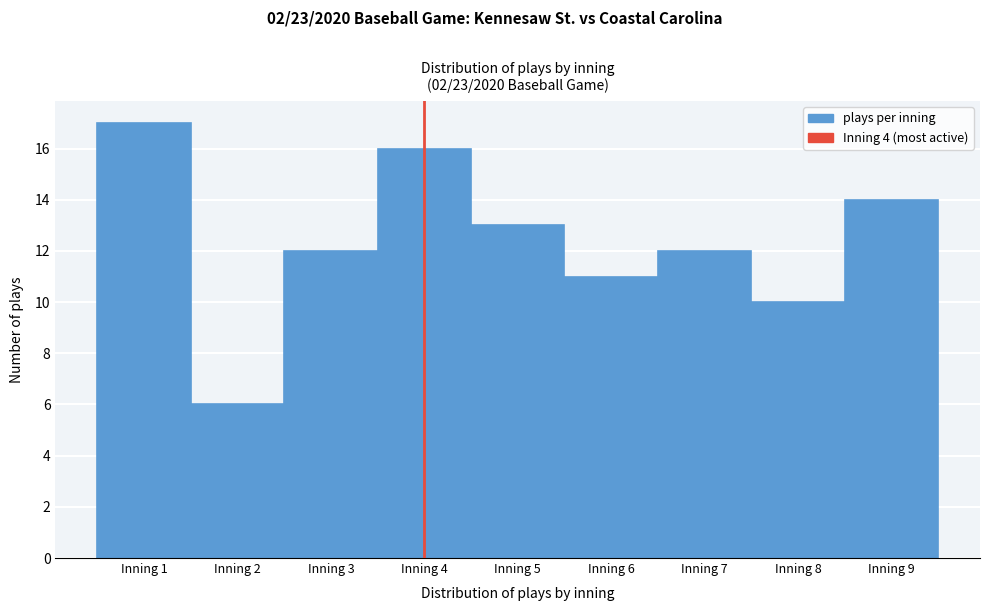

Reading left to right, transcribe this chart: for each bar, give the range it covers on the x-axis and its height. The values are not printed on the chart, so give them approximately, as read against the axis.

0.5 to 1.5: 17
1.5 to 2.5: 6
2.5 to 3.5: 12
3.5 to 4.5: 16
4.5 to 5.5: 13
5.5 to 6.5: 11
6.5 to 7.5: 12
7.5 to 8.5: 10
8.5 to 9.5: 14